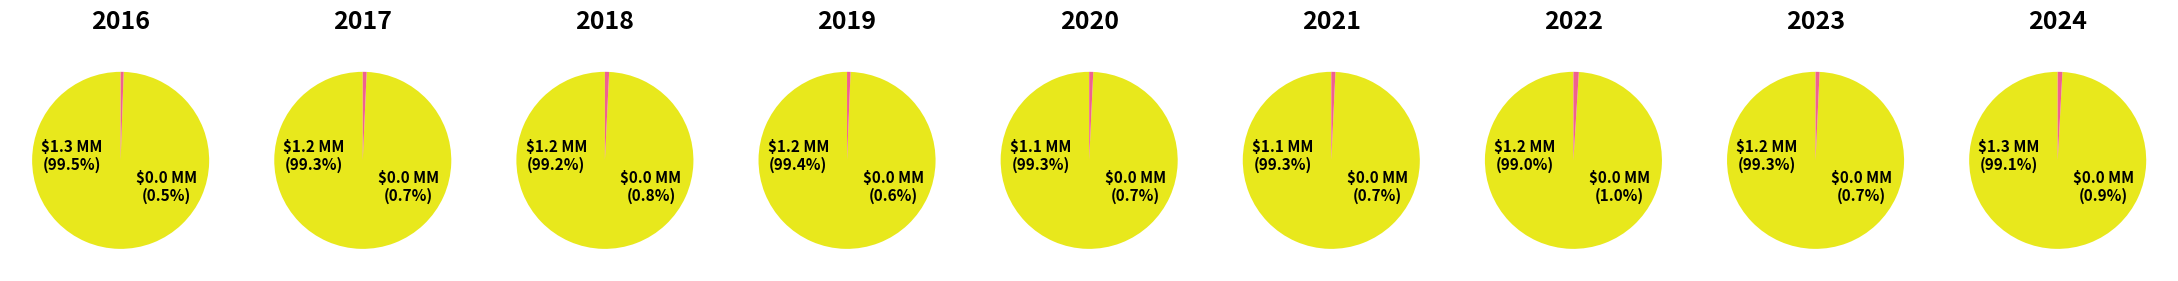

The 2023 slice represents 20% of the pie. True or false?

False